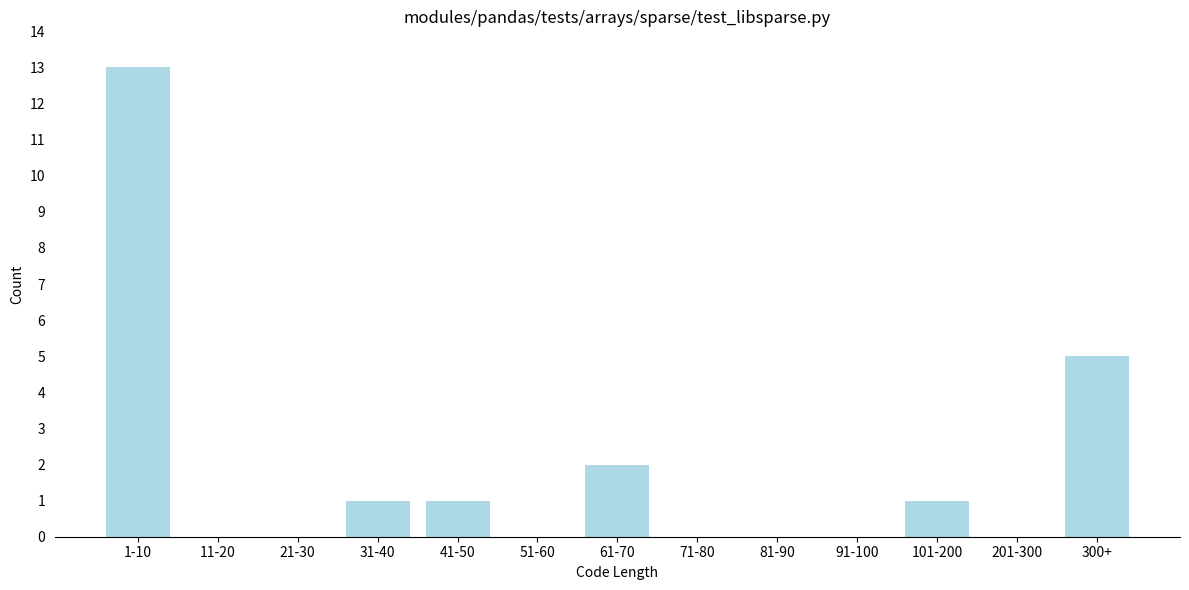

Reading left to right, what are all the values shown in this chart?

1-10=13	11-20=0	21-30=0	31-40=1	41-50=1	51-60=0	61-70=2	71-80=0	81-90=0	91-100=0	101-200=1	201-300=0	300+=5